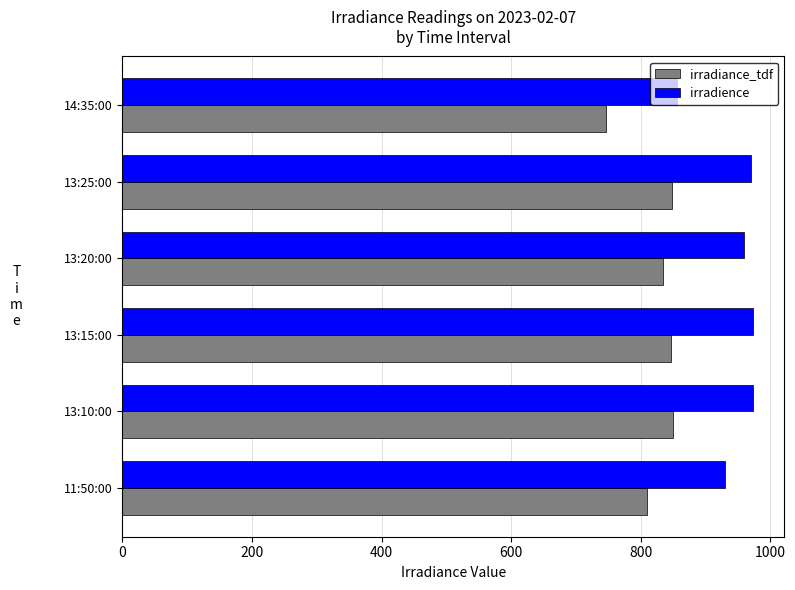

What is the difference between the maximum and minimum values in the irradiance_tdf series?

103